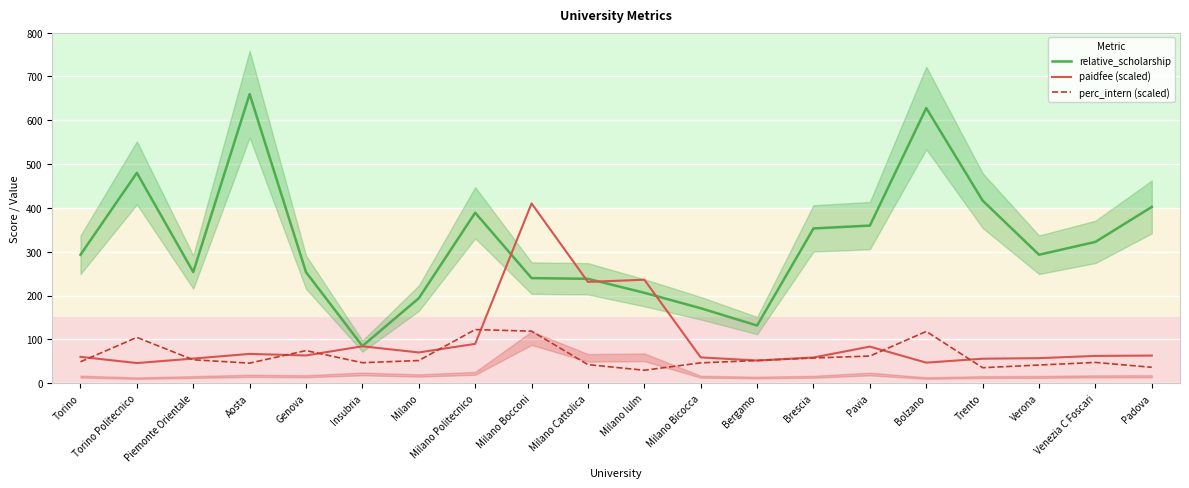

True or false: relative_scholarship and perc_intern (scaled) intersect in this chart.

False